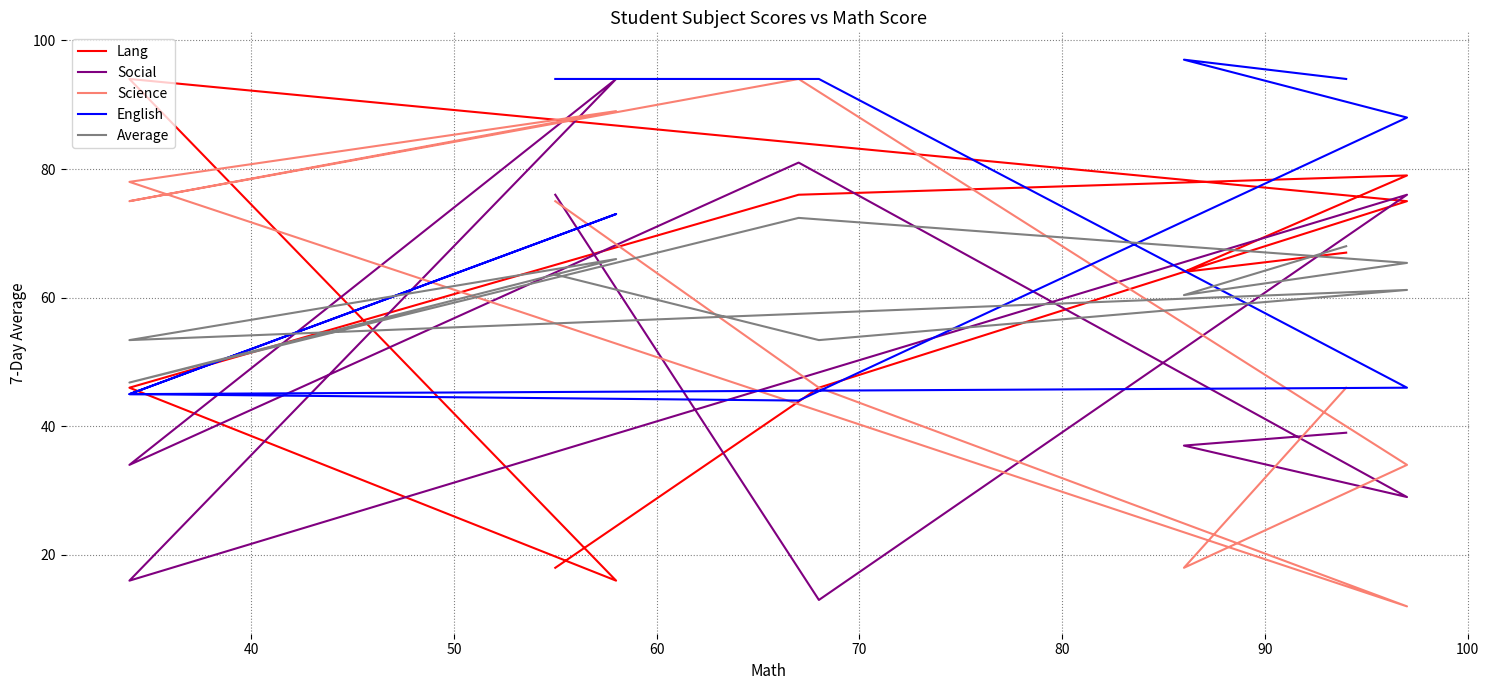

Is the value of English at 9 greater than the value of Social at 30?

Yes